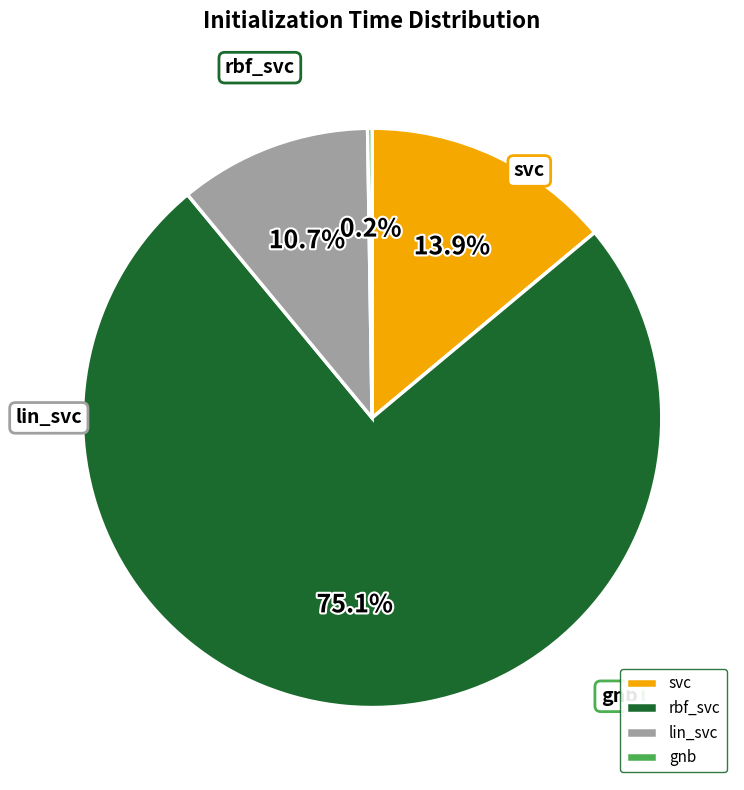

To the nearest percent, what is the difference between the svc and rbf_svc slice percentages?

61%